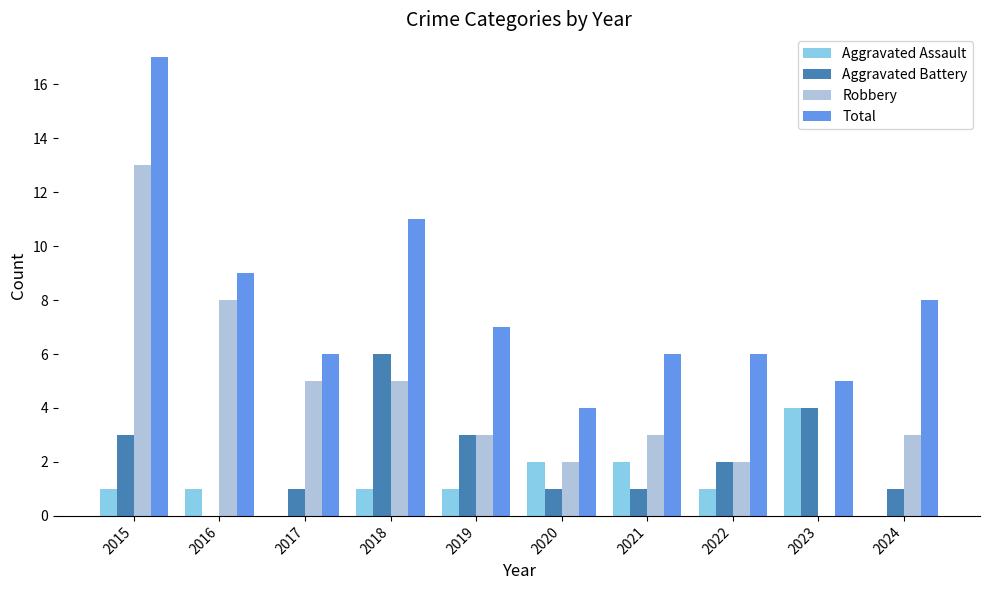

Which series changed the most between 2020 and 2021?

Total